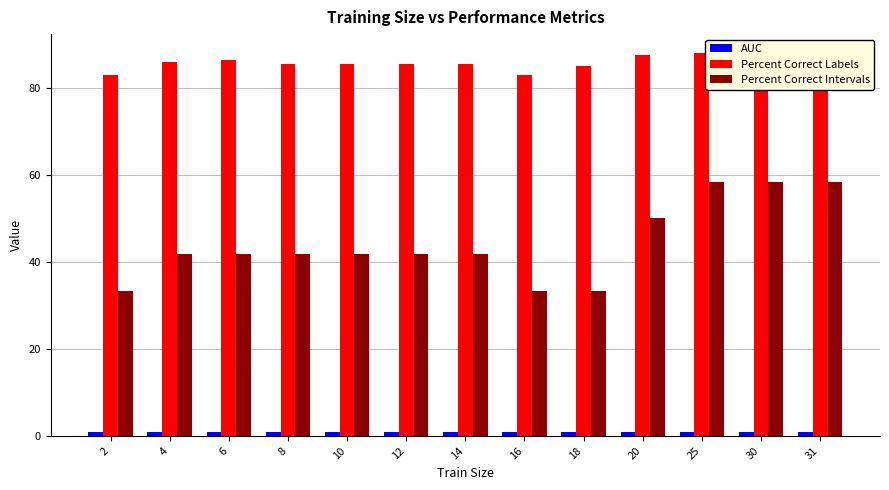

How many categories are shown in the chart?

13